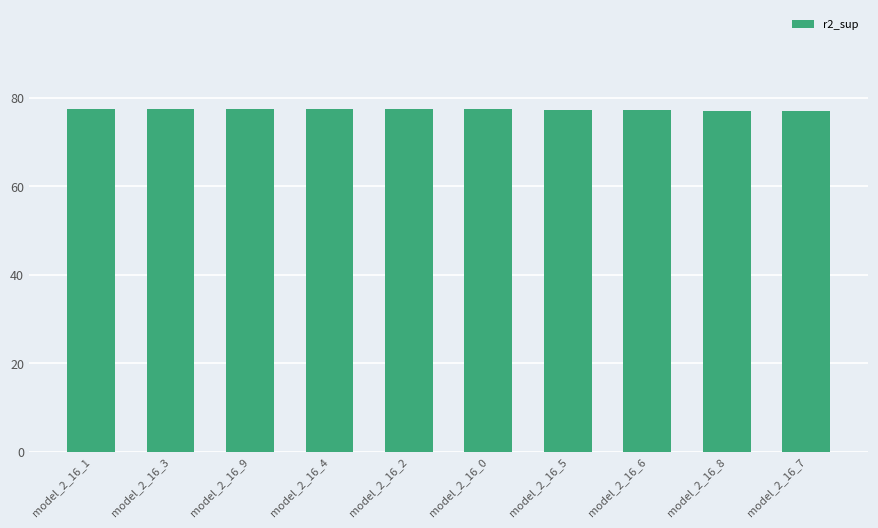

What is the label of the 7th bar from the left?

model_2_16_5